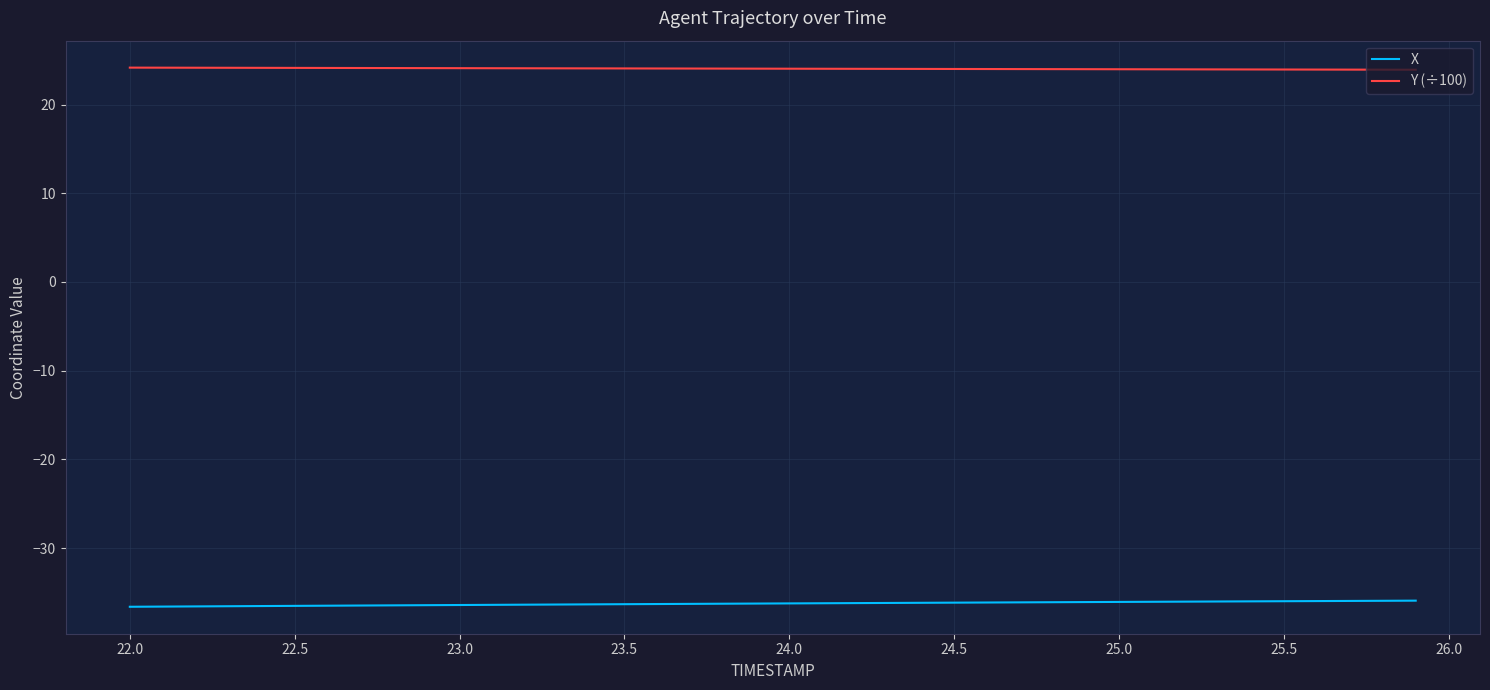

True or false: X and Y (÷100) intersect in this chart.

False